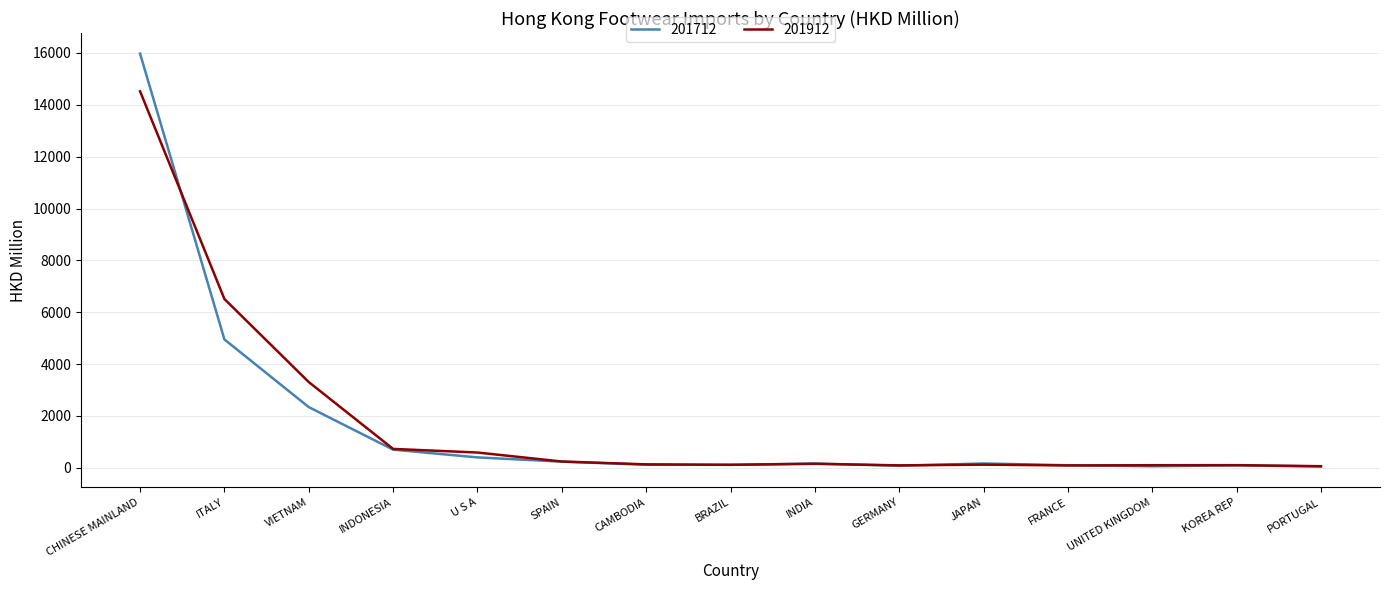

What is the maximum value shown in the chart?

15973.8